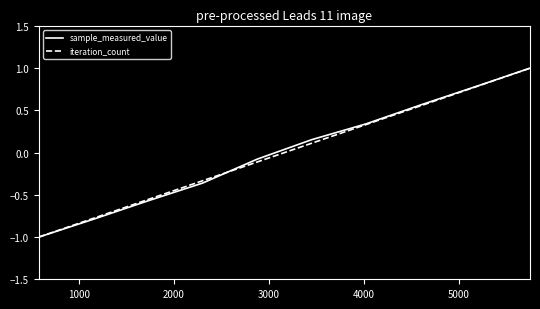

How many lines are shown in the chart?

2